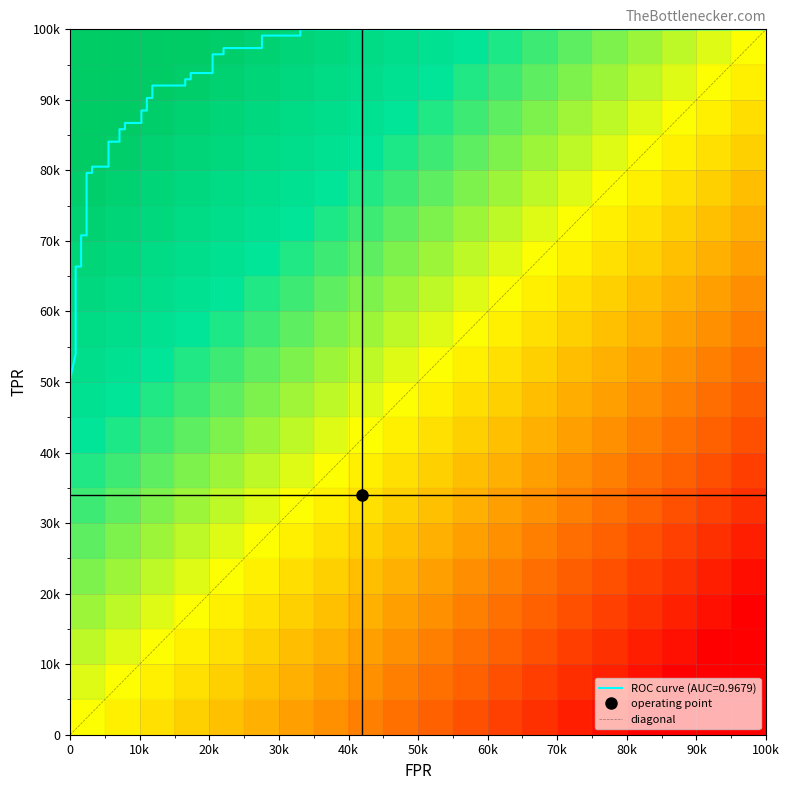

What is the sum of all tpr values?

32.3